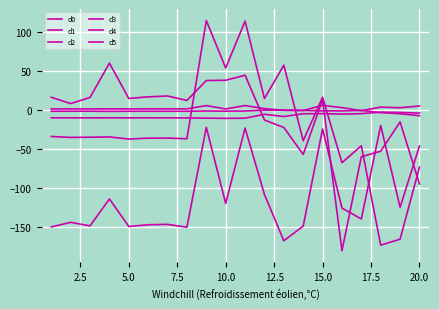

Does the chart have visible grid lines?

Yes